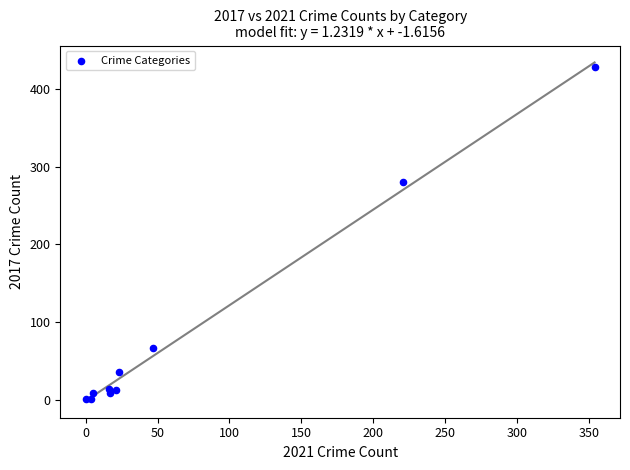

What Y value in the scatter plot is closest to 214?

280